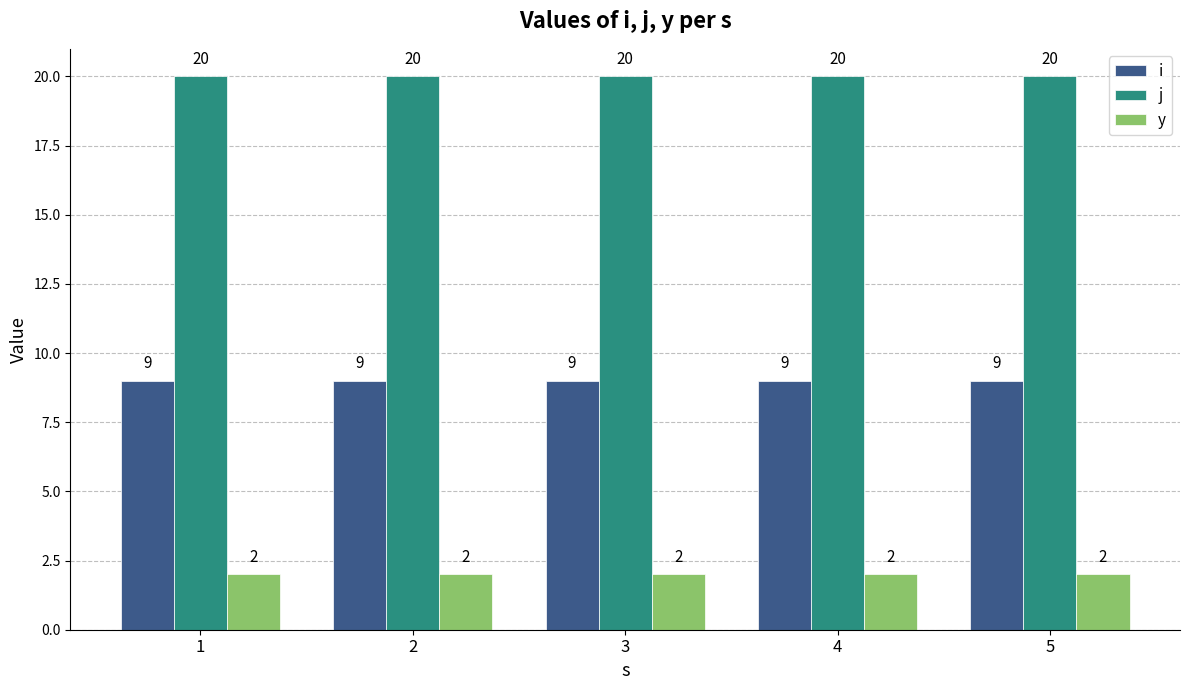

What is the maximum value shown in the chart?

20